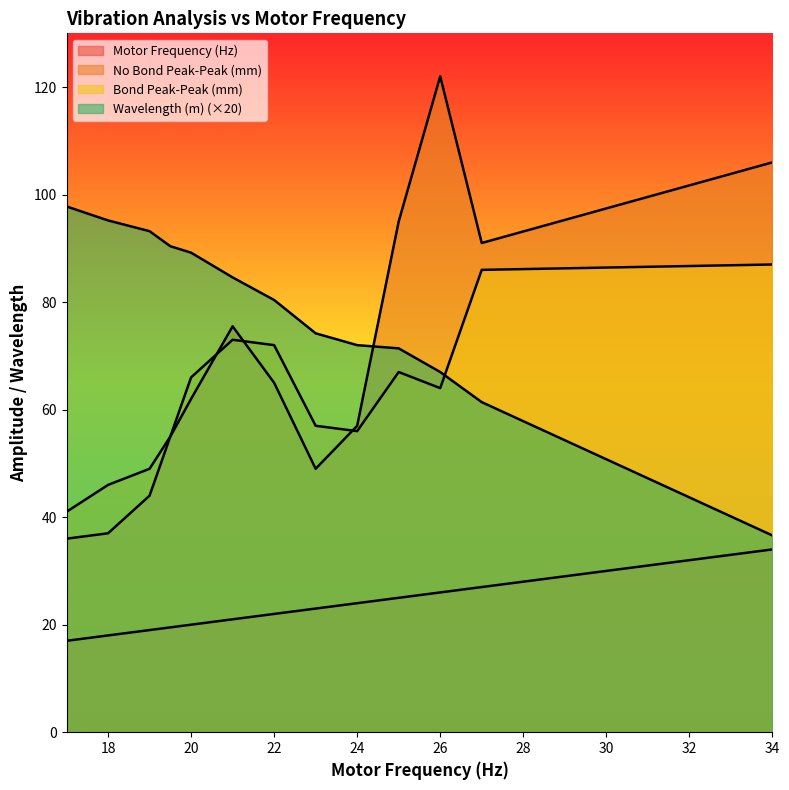

What is the sum of the No Bond Peak-Peak (mm) values at 23 and 17?

85.0